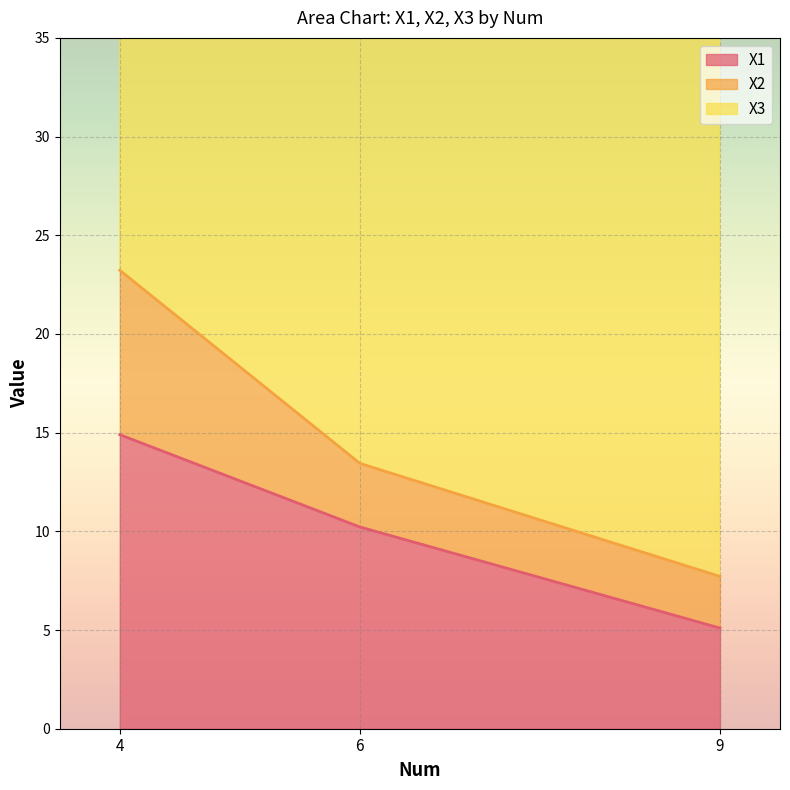

Where is X1 nearest to the value 9?

6